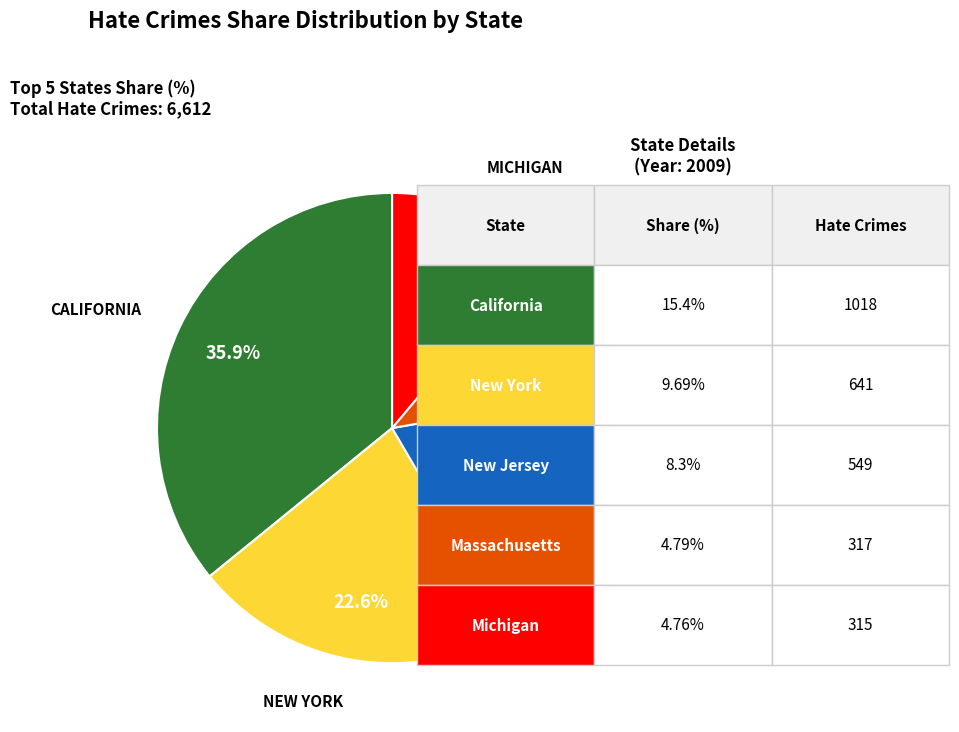

Does any single category account for the majority?

No